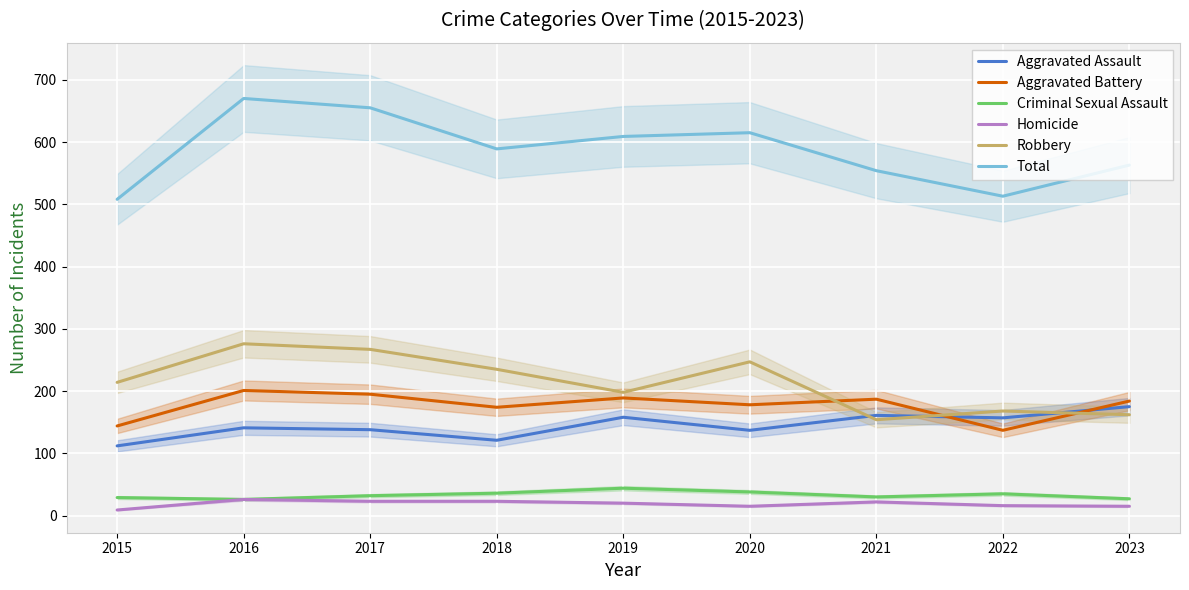

How many lines are shown in the chart?

6